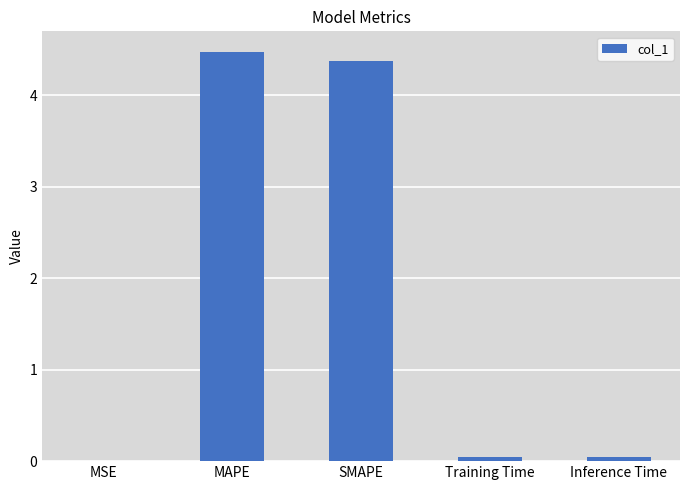

What is the maximum value shown in the chart?

4.5